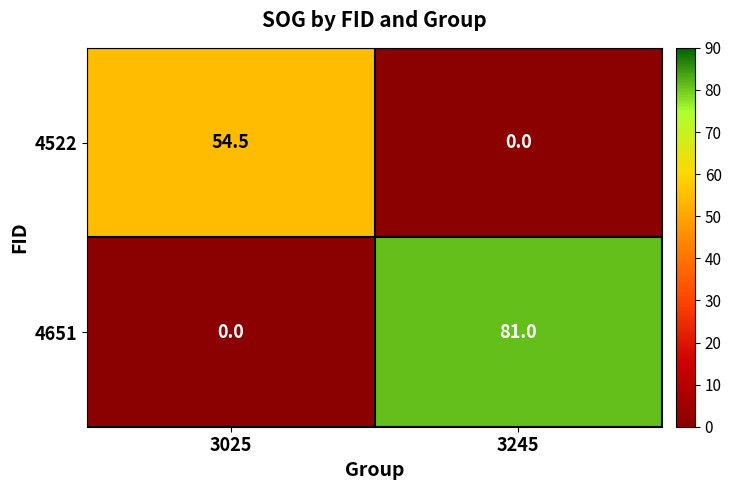

Which series has the largest total across all categories?

4651